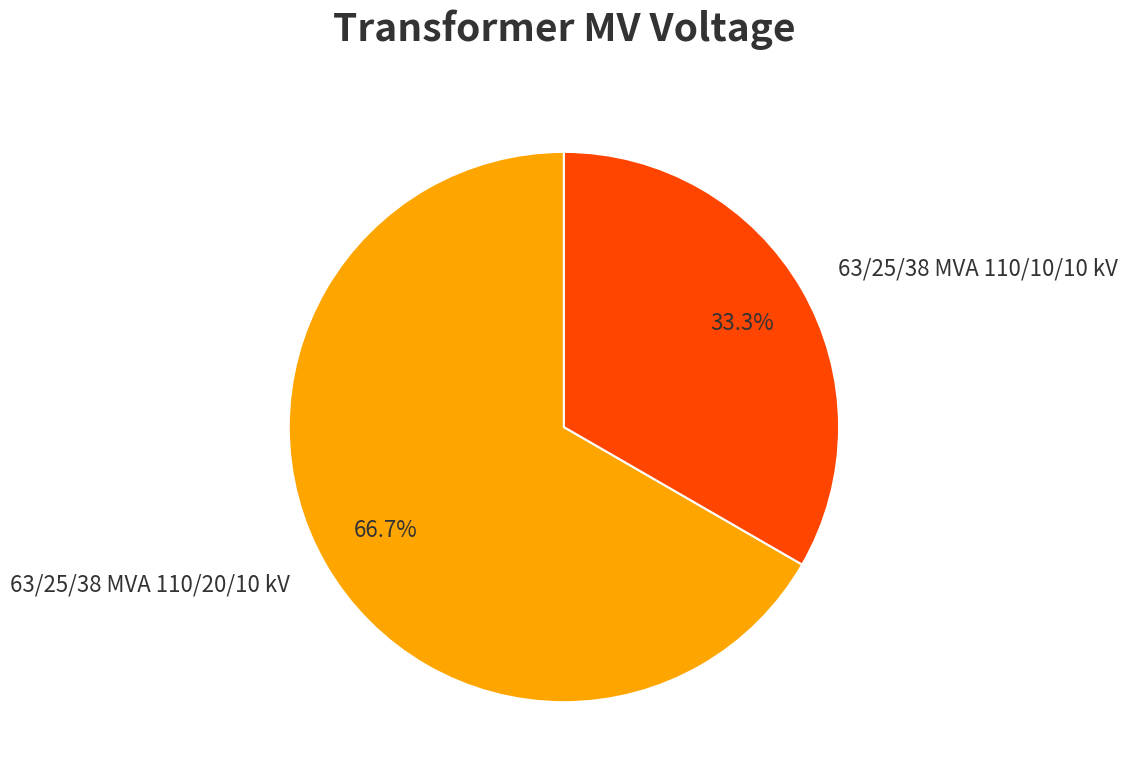

What percentage is the 63/25/38 MVA 110/10/10 kV slice, to the nearest percent?

33%